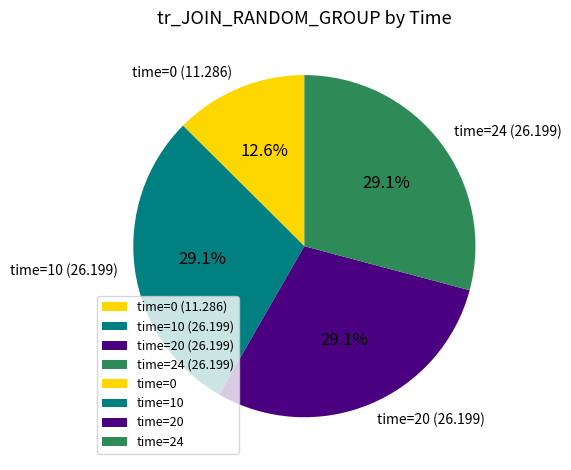

Which slice is the smallest?

time=0 (11.286)